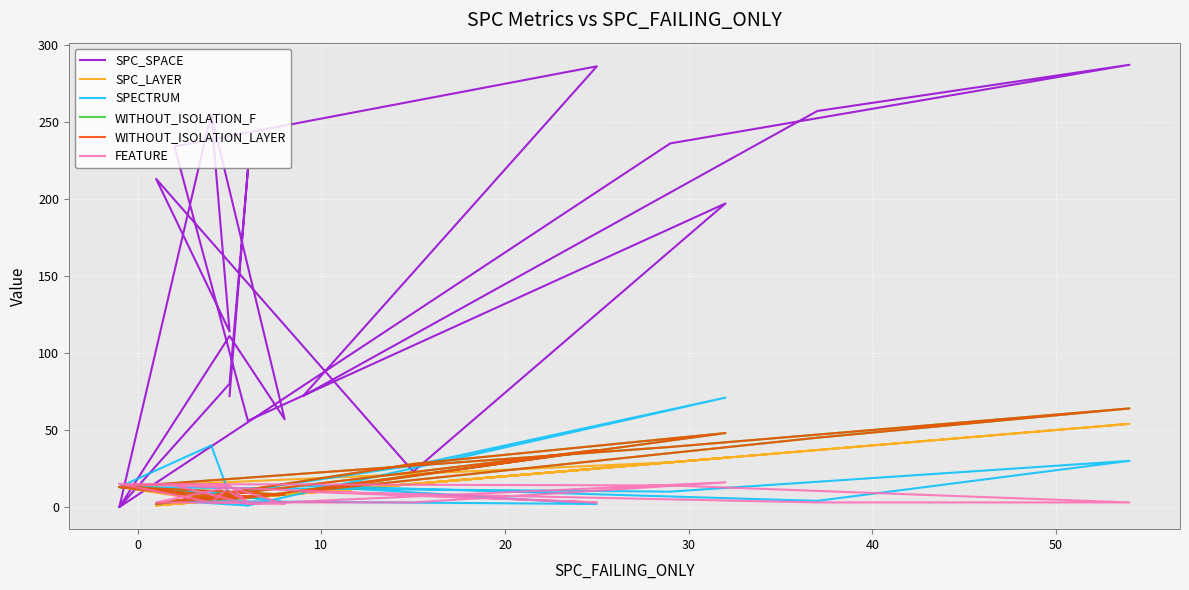

True or false: FEATURE and WITHOUT_ISOLATION_LAYER cross at least once.

True